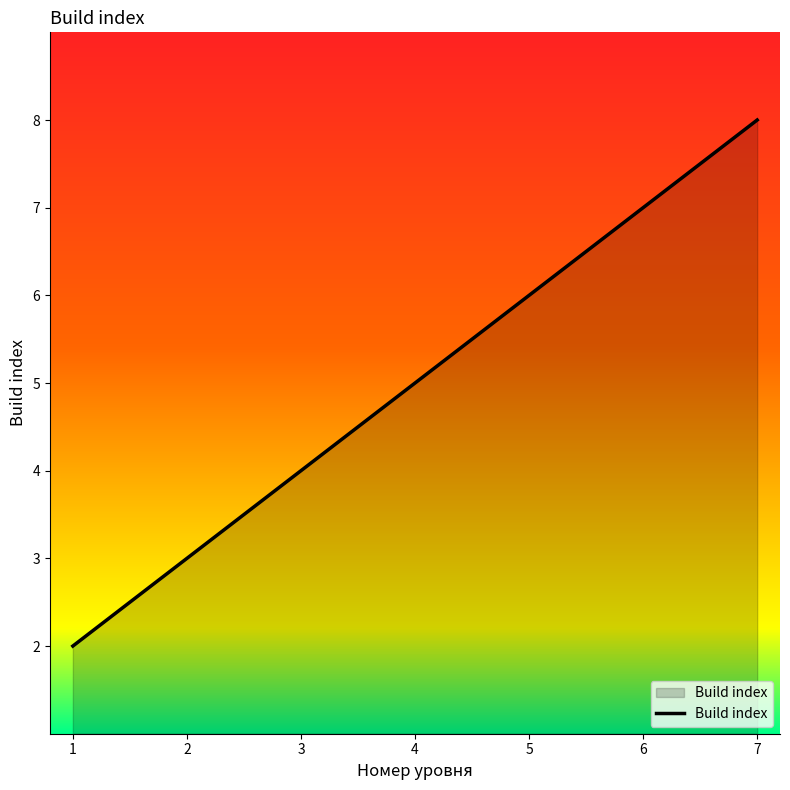

What is the difference between the values at 4 and 5?

1